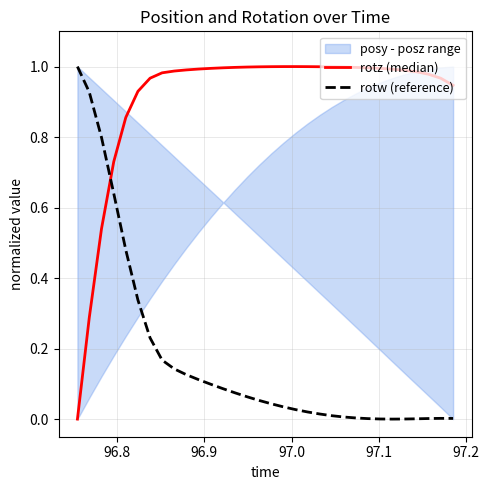

True or false: rotz (median) has a value of 1.6 at 13.

False